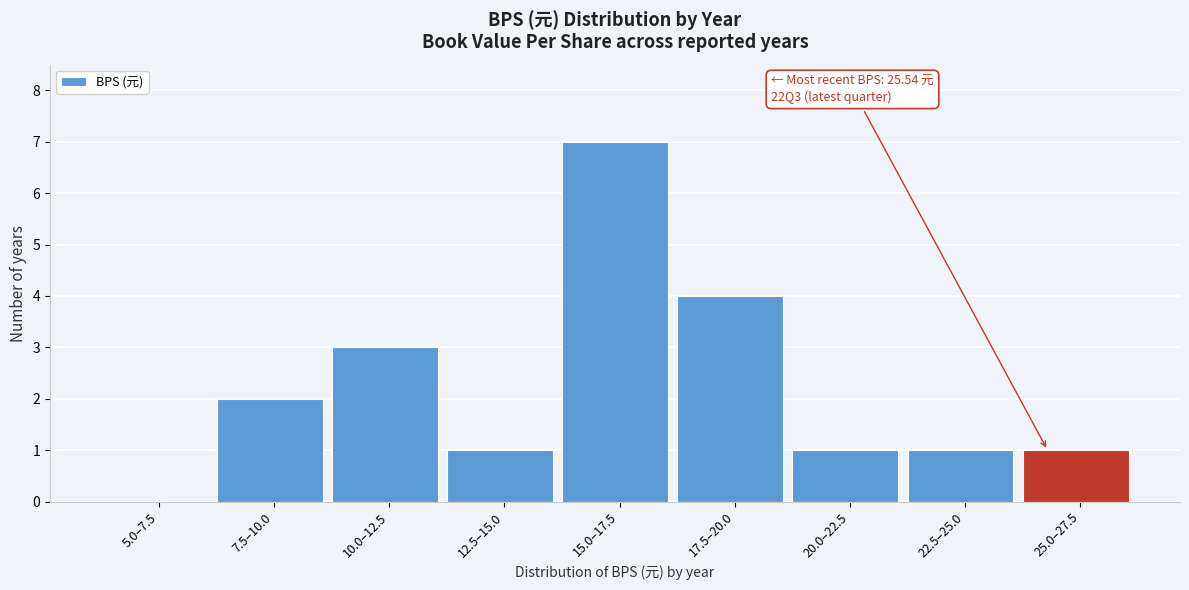

Reading left to right, transcribe all the data shown in this chart.

5.0–7.5=0	7.5–10.0=2	10.0–12.5=3	12.5–15.0=1	15.0–17.5=7	17.5–20.0=4	20.0–22.5=1	22.5–25.0=1	25.0–27.5=1